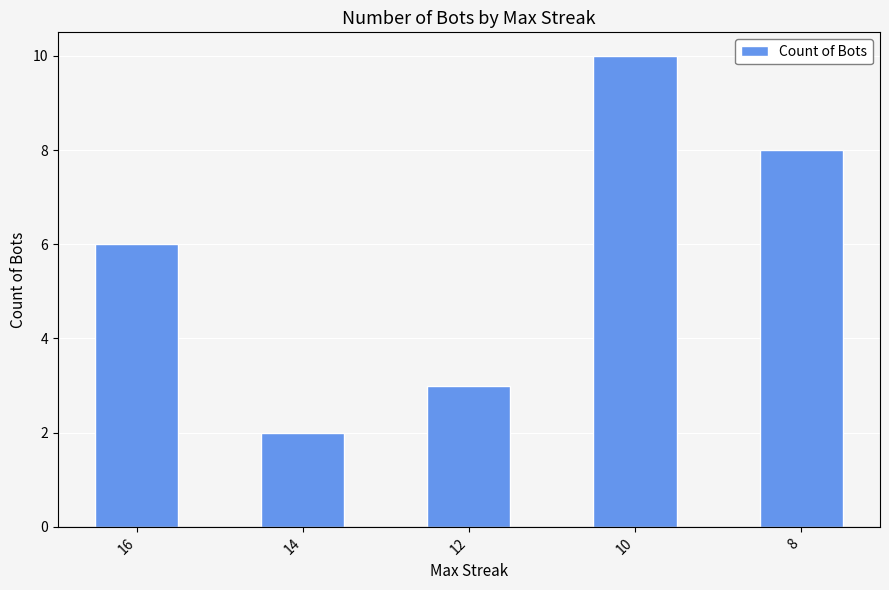

Reading left to right, transcribe all the data shown in this chart.

16=6	14=2	12=3	10=10	8=8